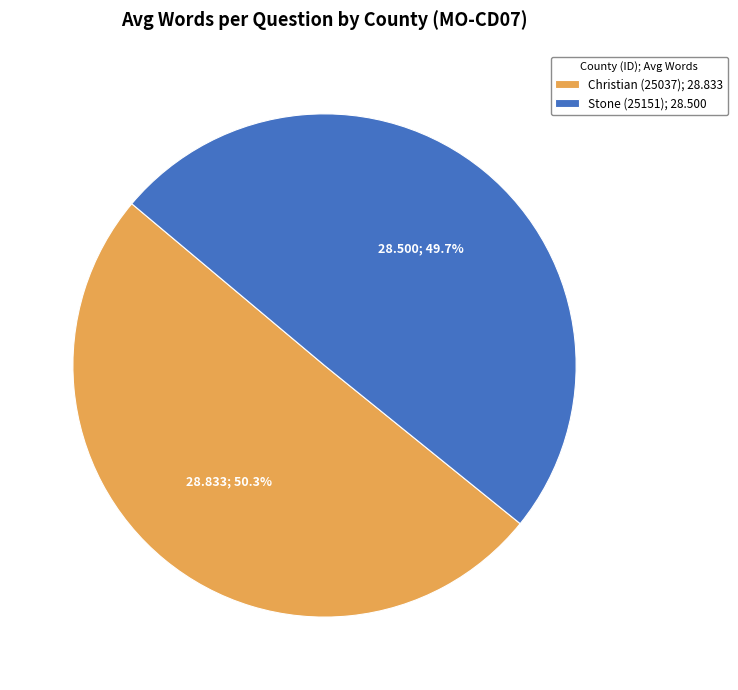

How much of the chart is everything except Christian (25037)?

49.7%